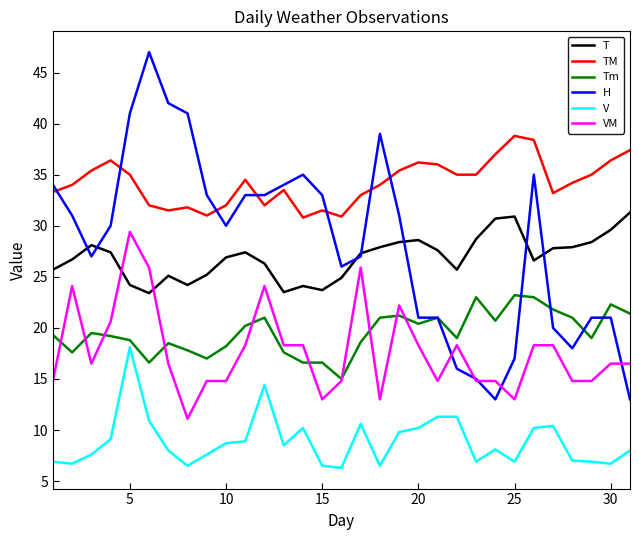

How many times do Tm and VM cross each other?

10